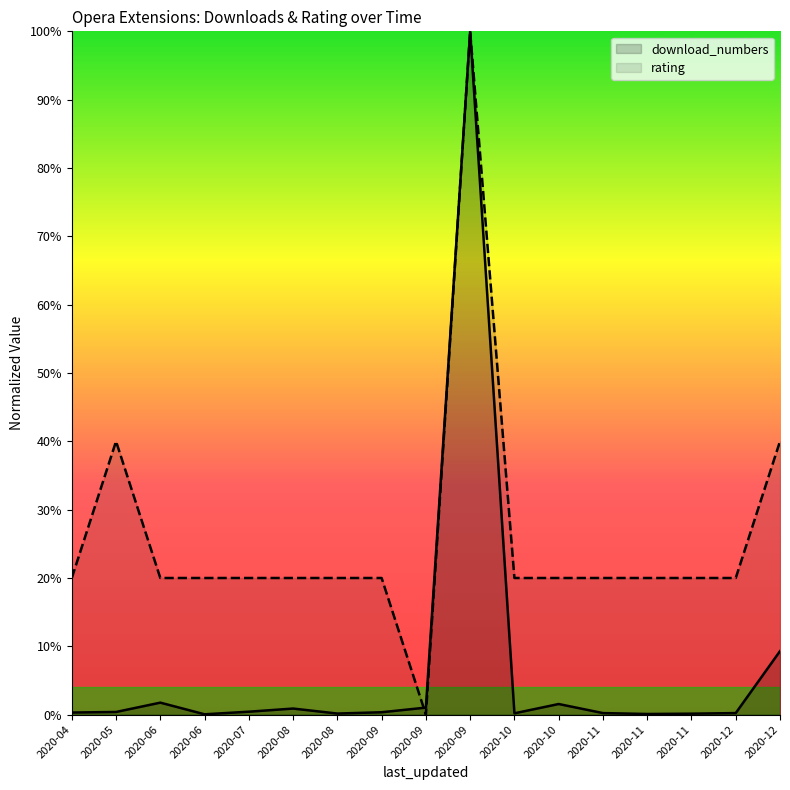

Rank the series at 2020-09 from highest to lowest value.

rating, download_numbers